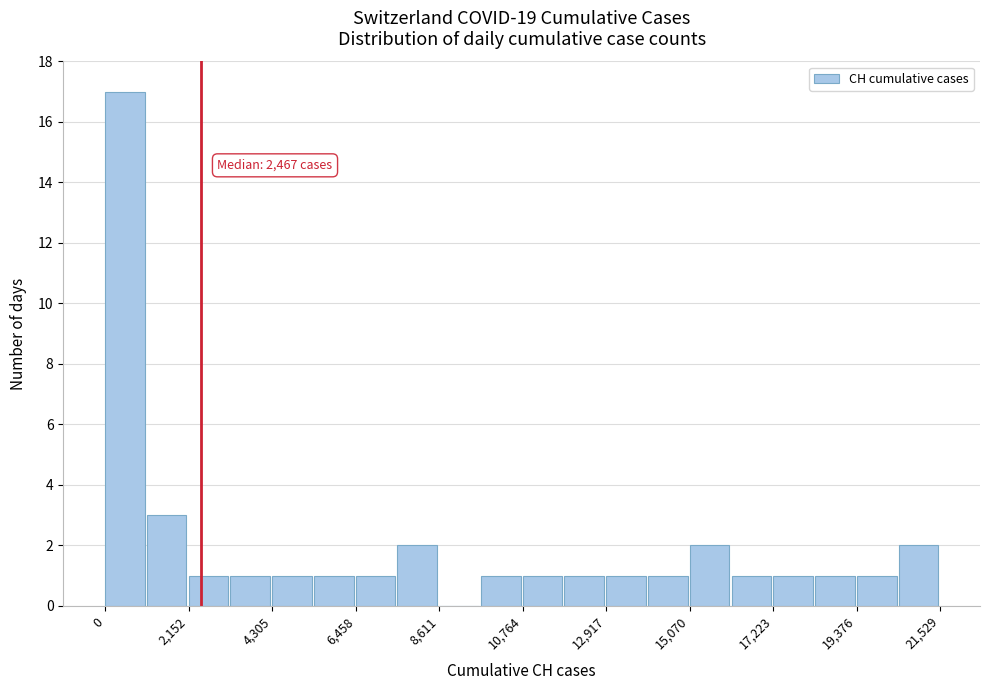

Read against the x-axis, roughly where is the centre of the tallest bar?

500